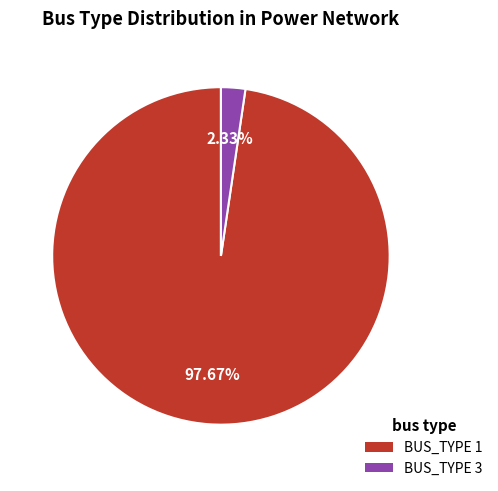

Is there a majority slice in this chart?

Yes